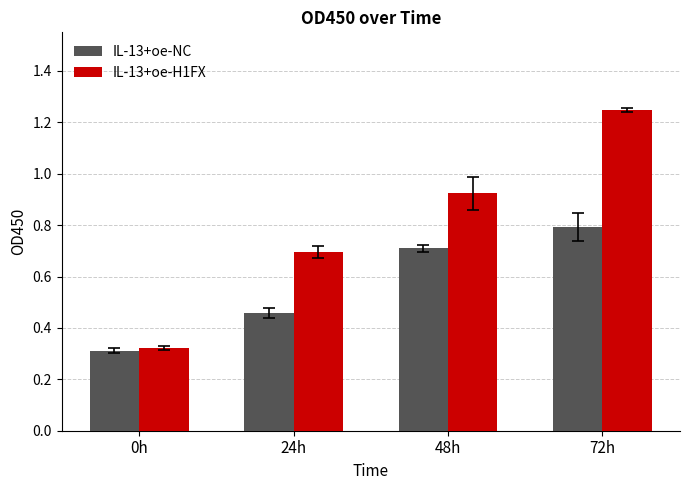

Are the bars horizontal?

No